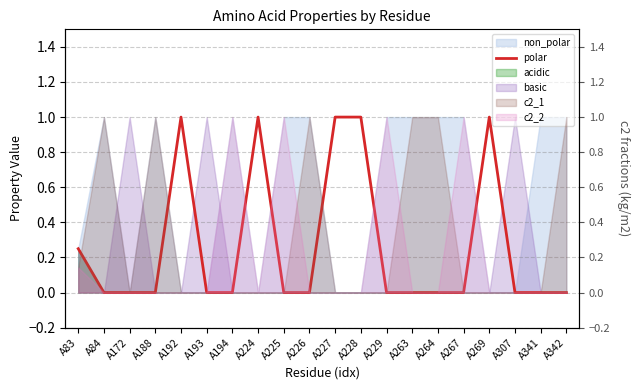

Rank the categories by value from lowest to highest.

A84, A172, A188, A193, A194, A225, A226, A229, A263, A264, A267, A307, A341, A342, A83, A192, A224, A227, A228, A269